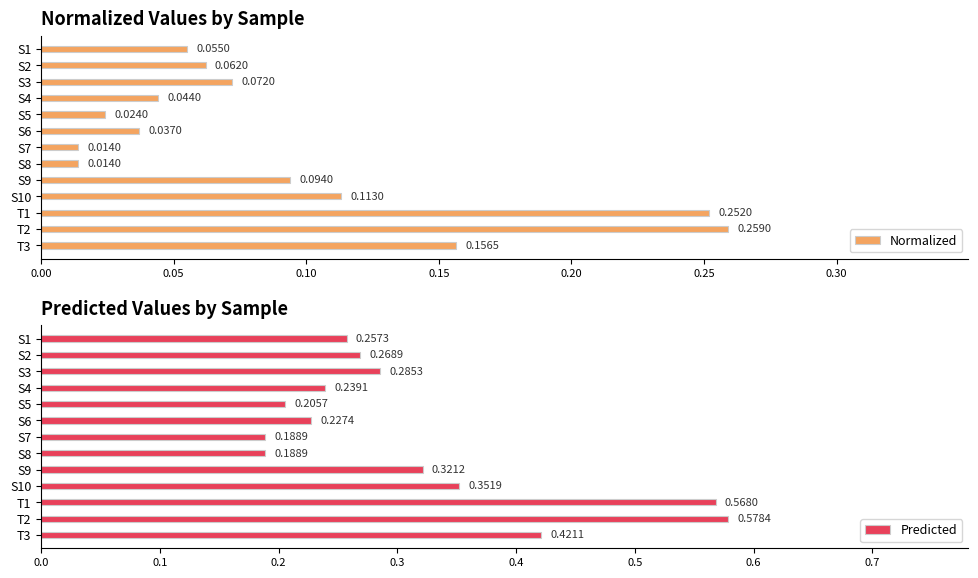

What is the sum of all Normalized values?

1.2